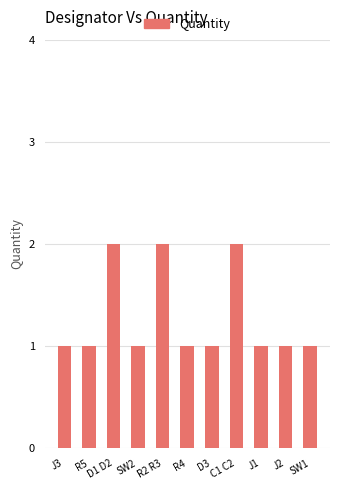

Reading left to right, transcribe all the data shown in this chart.

1	1	2	1	2	1	1	2	1	1	1